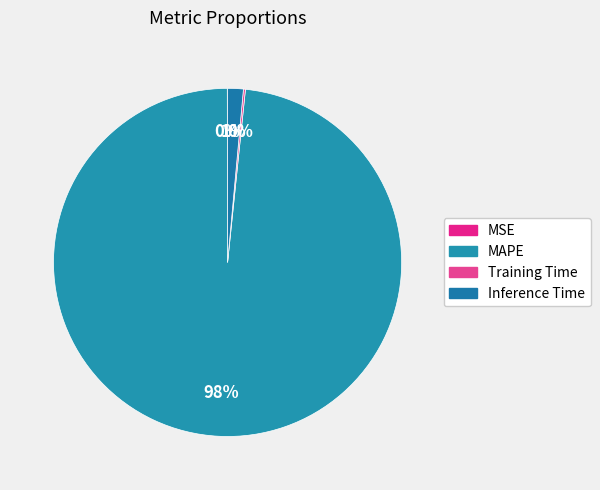

Which category accounts for the majority?

MAPE